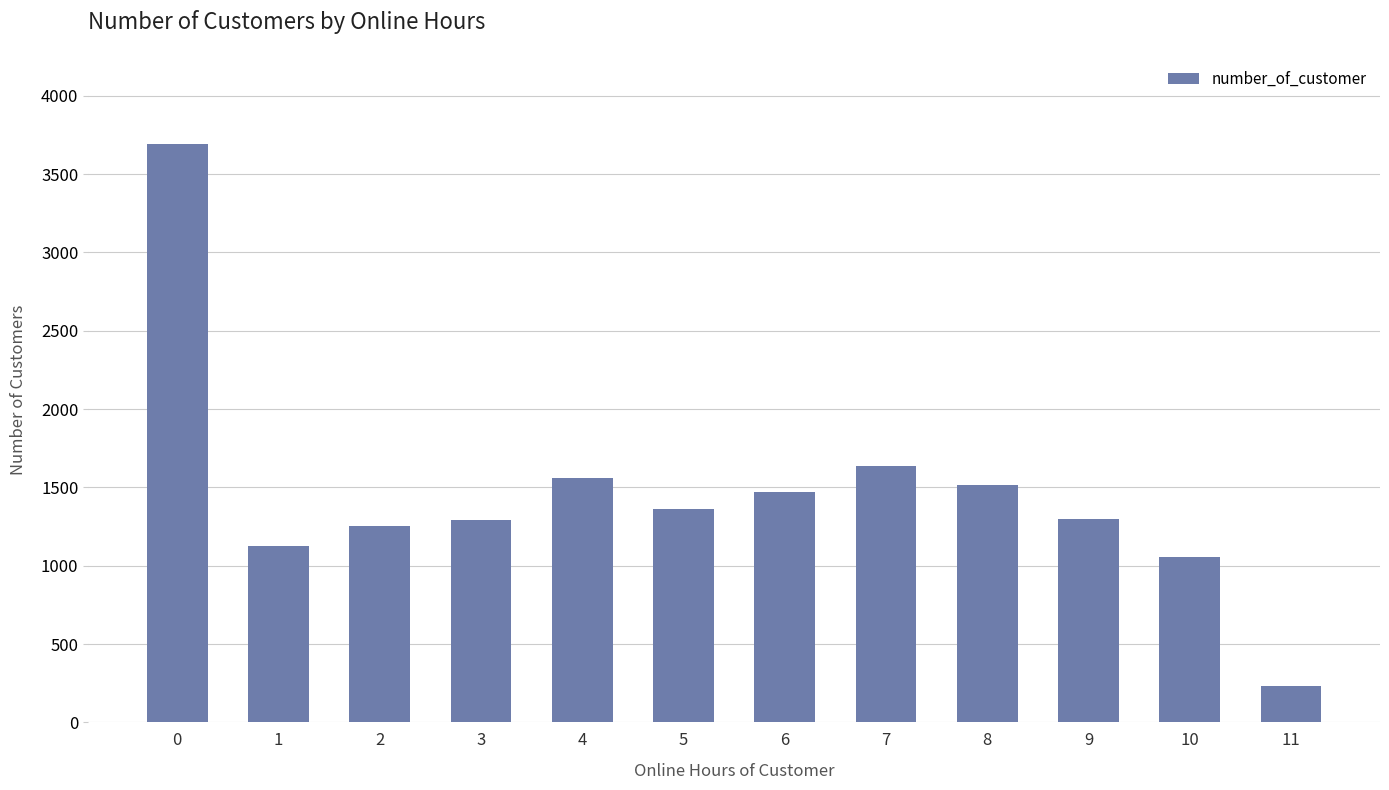

What is the value of the 12th bar from the left?

235